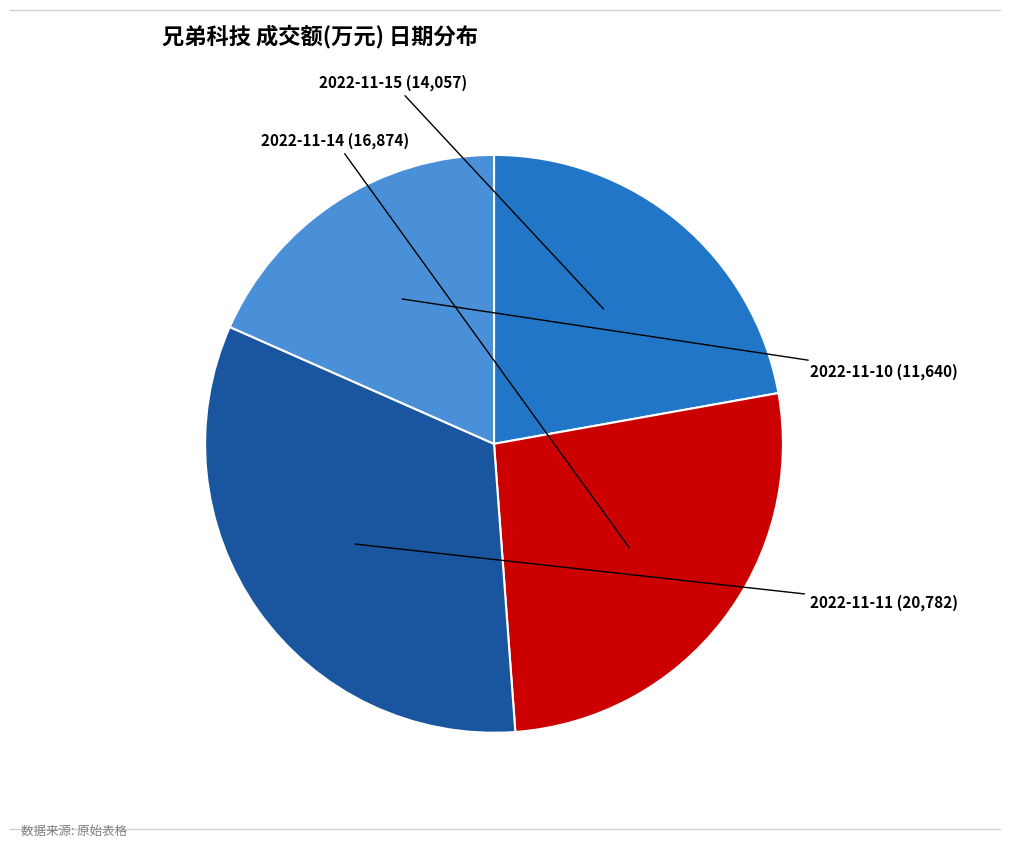

True or false: 2022-11-14 accounts for 34% of the total.

False